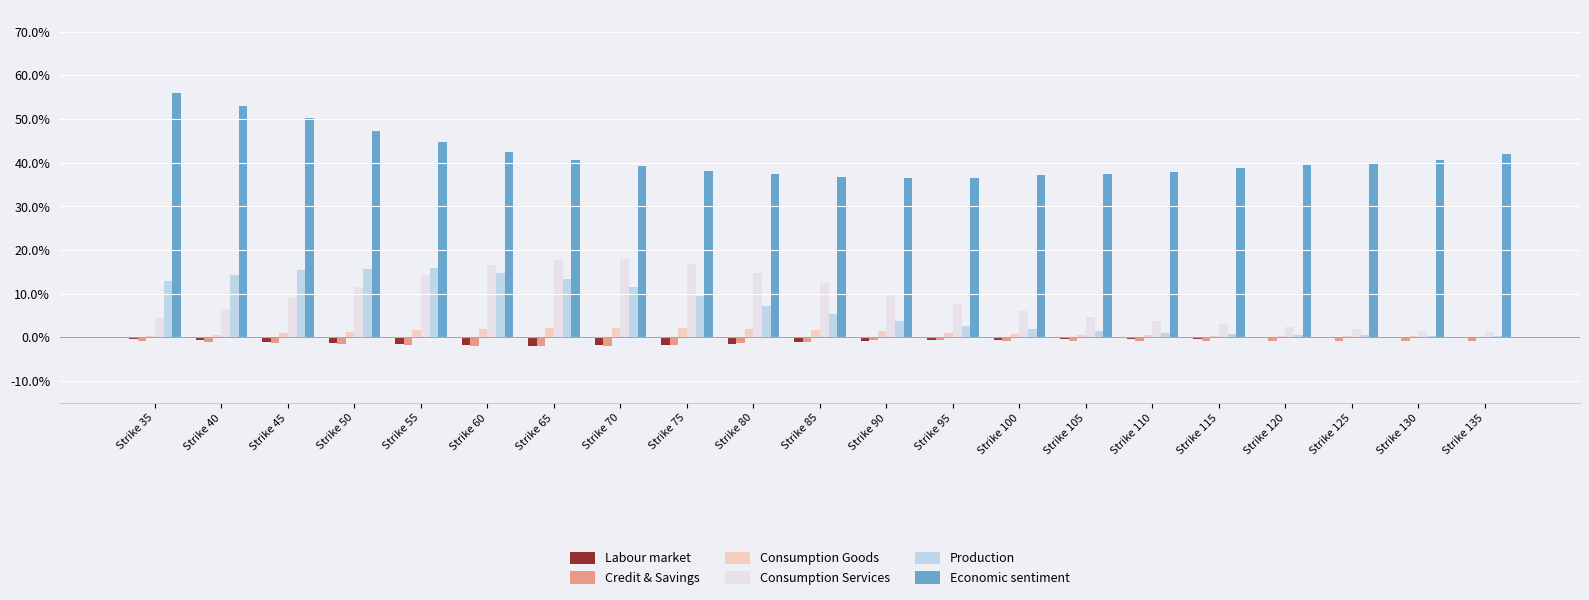

Are the bars horizontal?

No